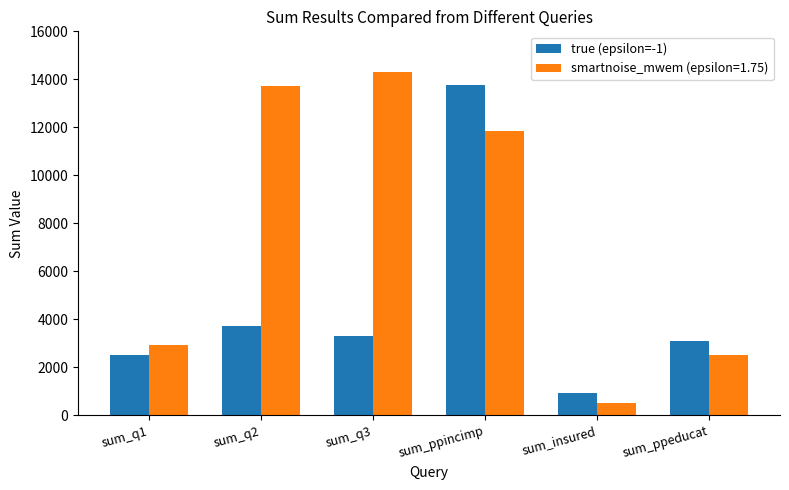

What is the sum of all true (epsilon=-1) values?

27349